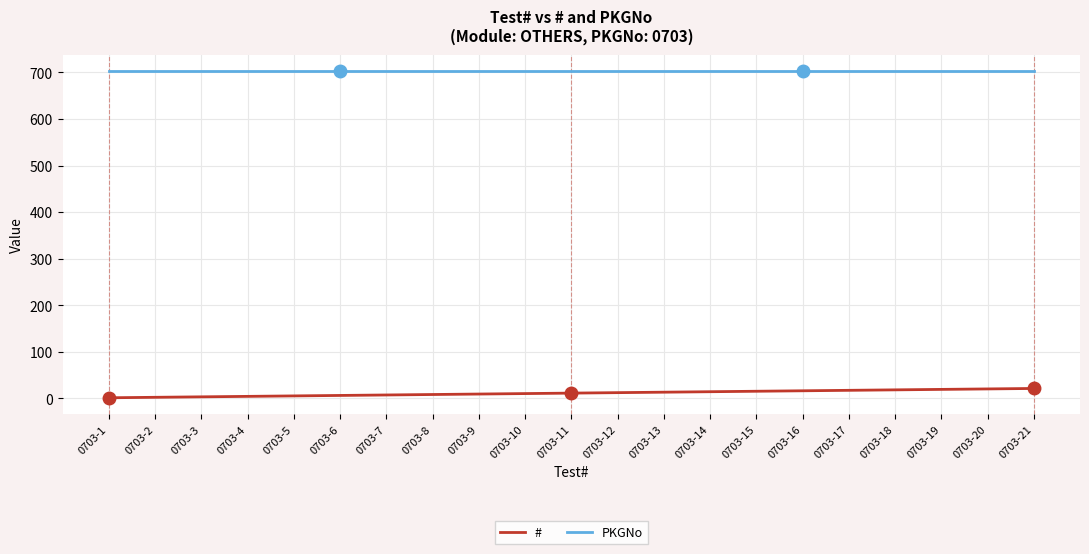

Which series has the largest total across all categories?

PKGNo